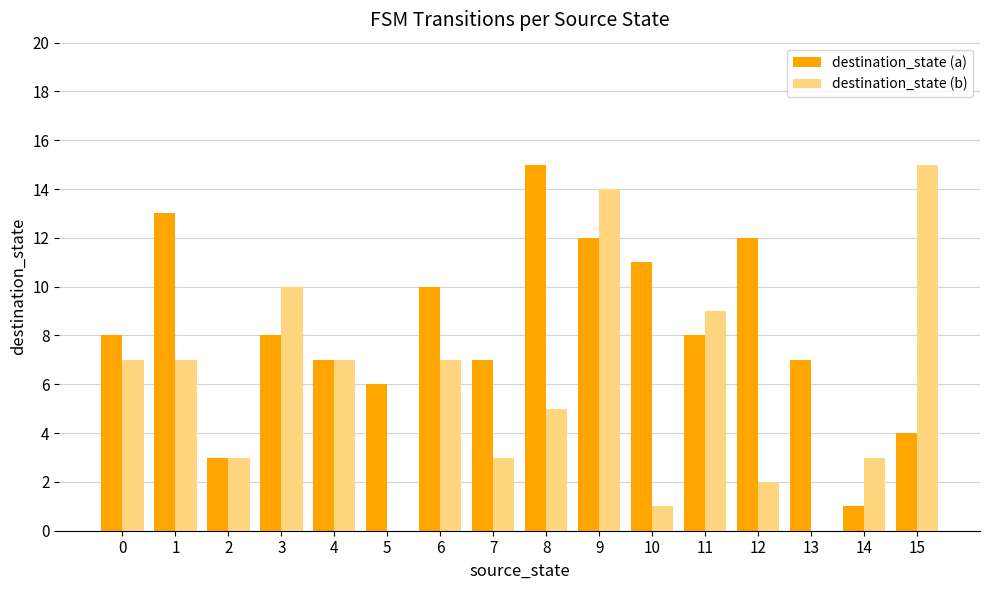

Which series changed the most between 7 and 8?

destination_state (a)